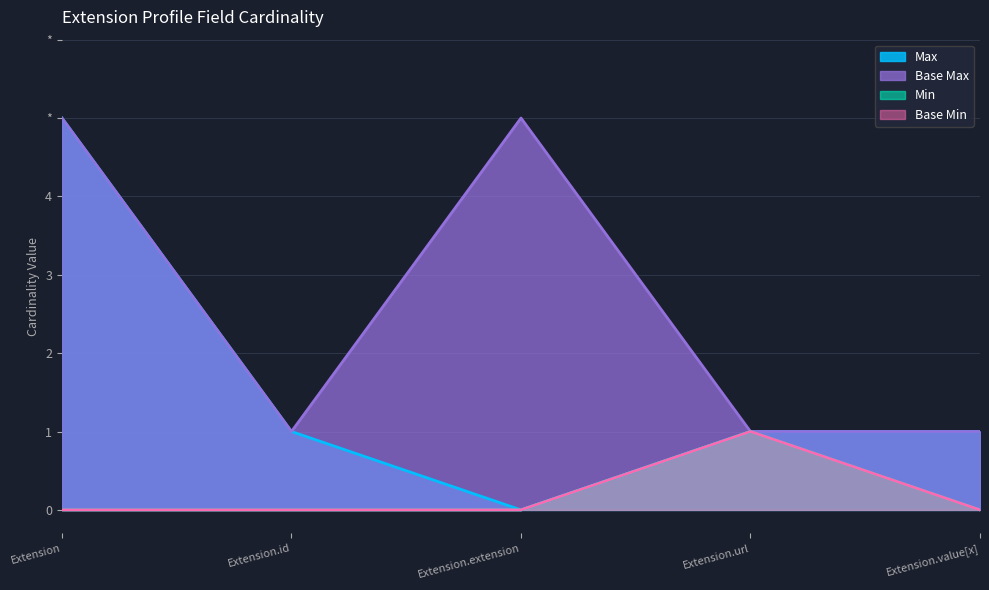

Where is Base Max_numeric nearest to the value 3?

Extension